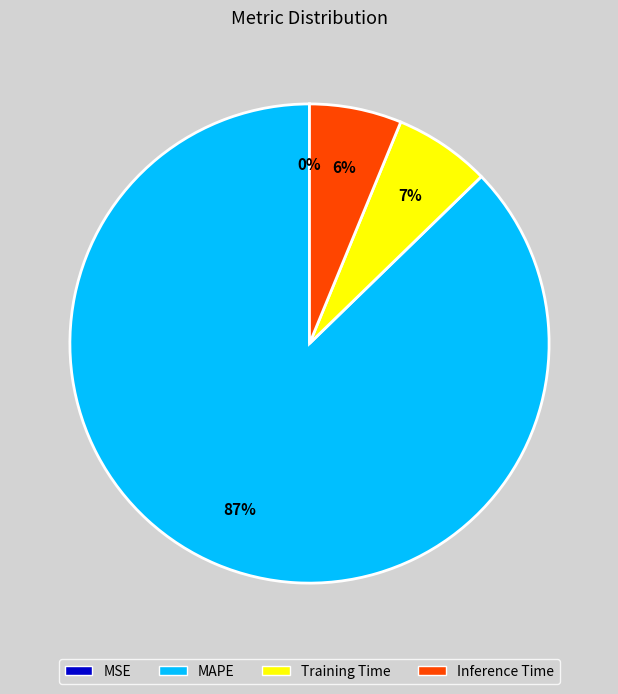

Which category has the biggest portion of the pie?

MAPE